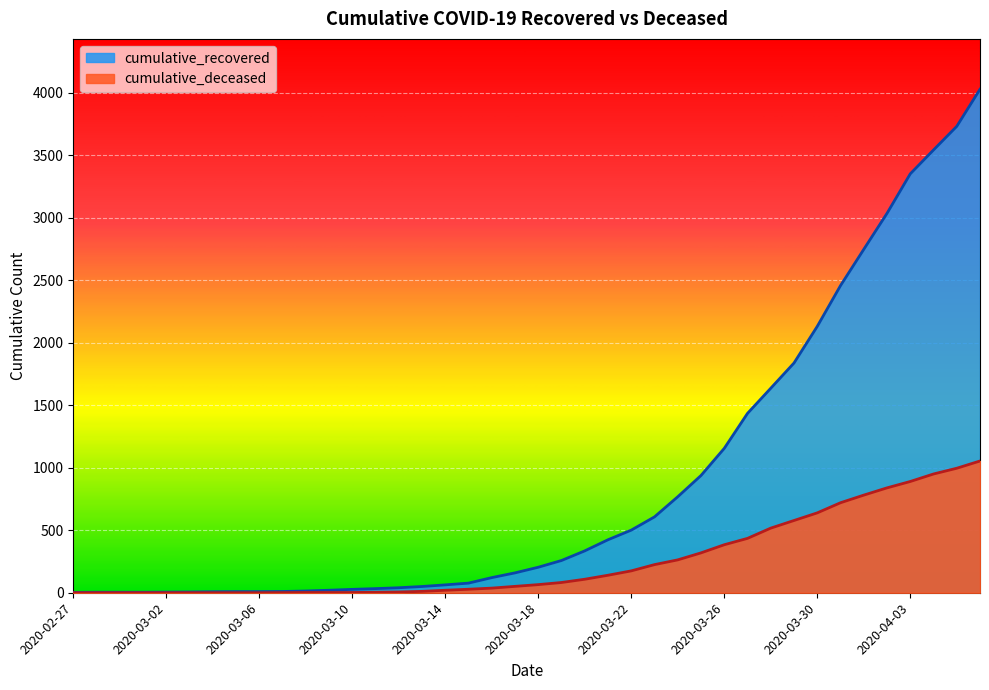

The value of cumulative_recovered at 2020-03-13 is 50. True or false?

True